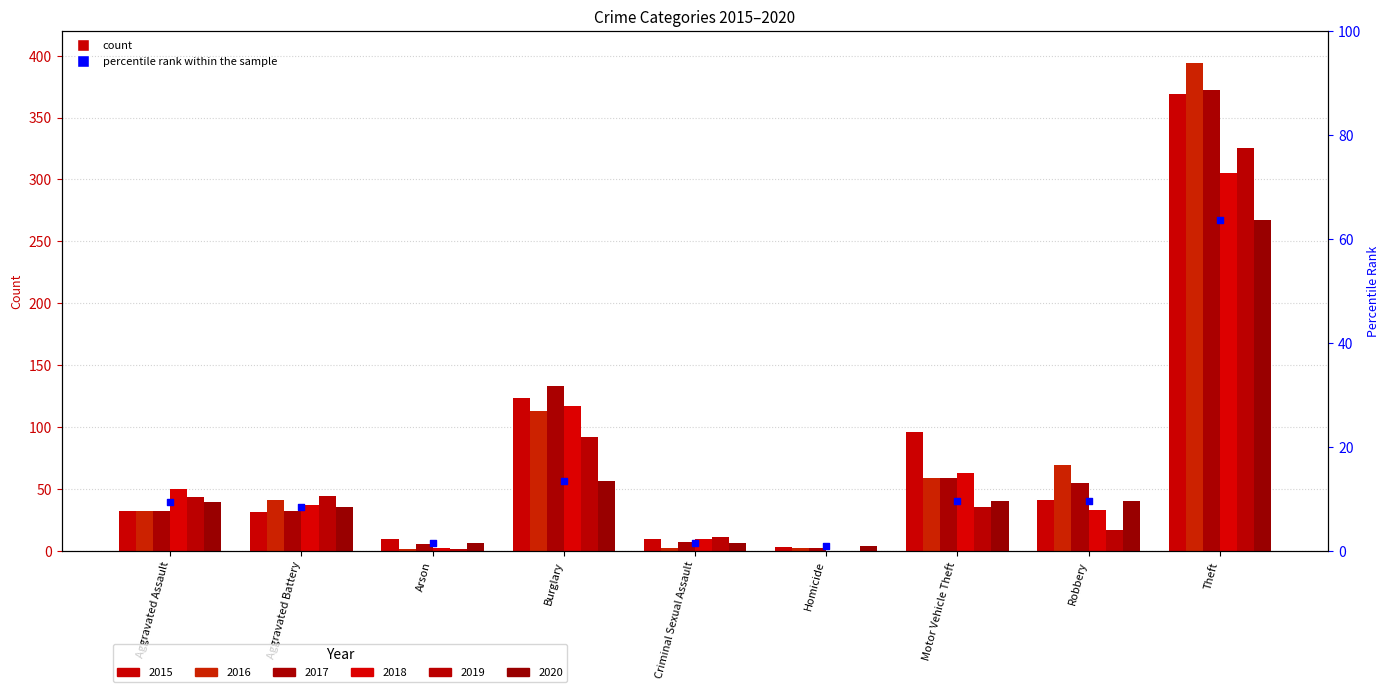

What is the change in value from Aggravated Battery to Burglary?

+5.0